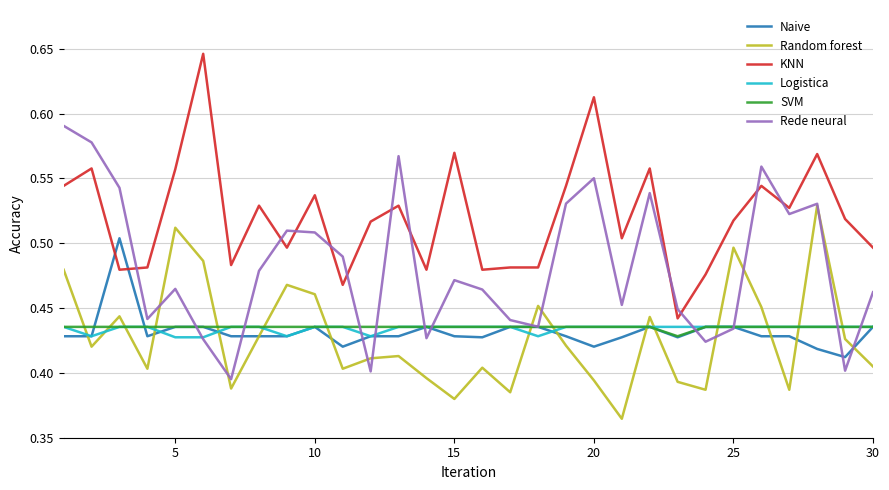

After their last crossing, which series has the higher values: KNN or Naive?

KNN